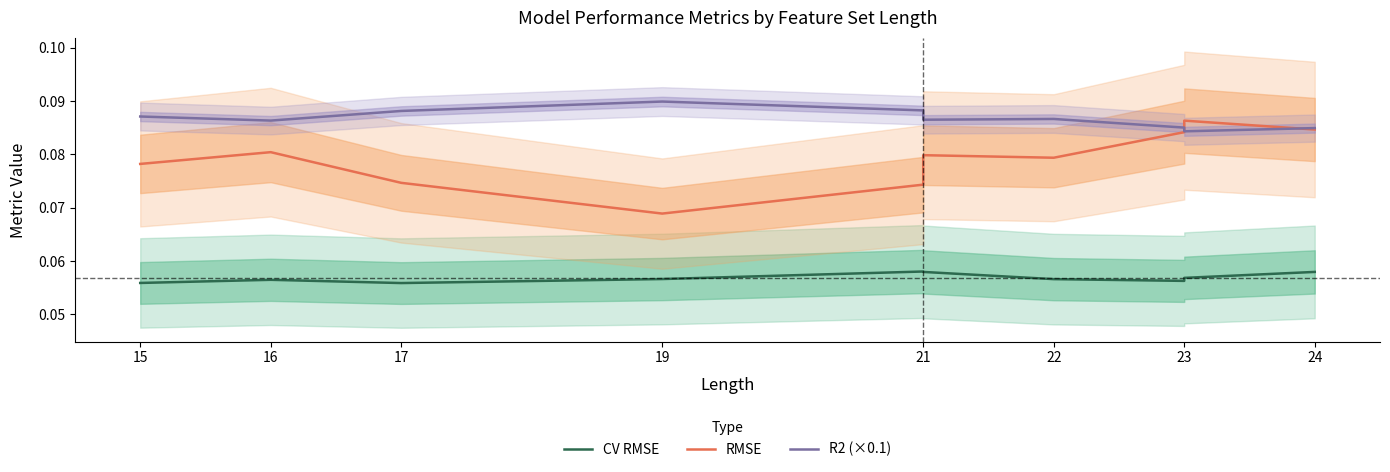

Which label corresponds to the largest value in the chart?

19